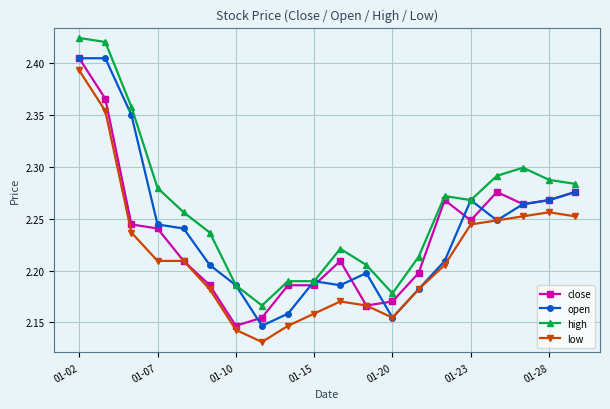

Count the low values in the range 2 to 3.

20